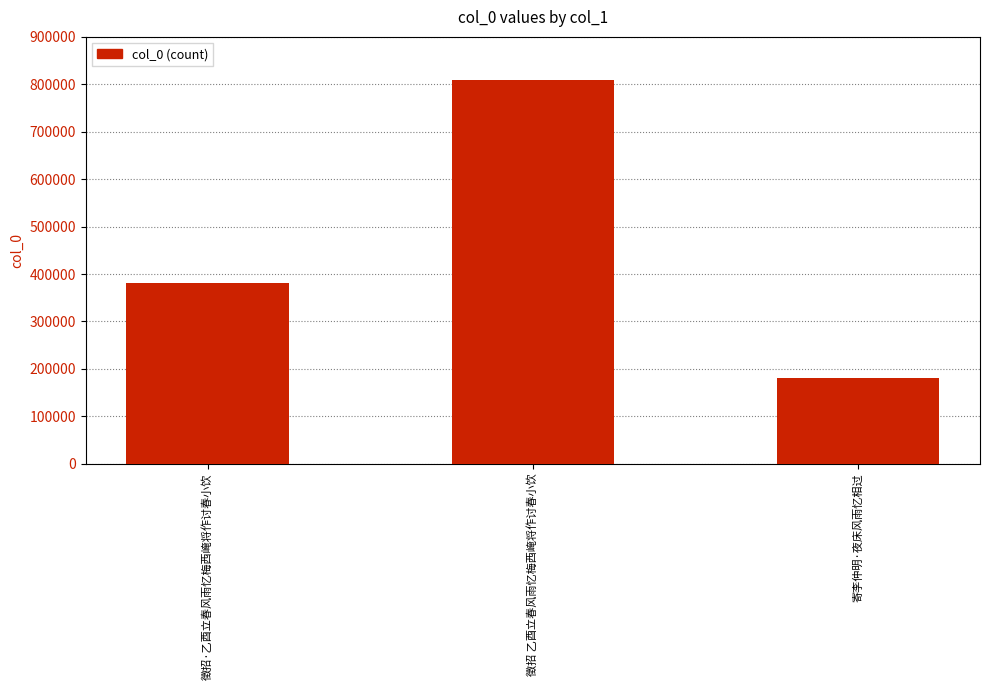

What value does the data have at 徵招 乙酉立春风雨忆梅西崦将作讨春小饮, to the nearest 100?

810000